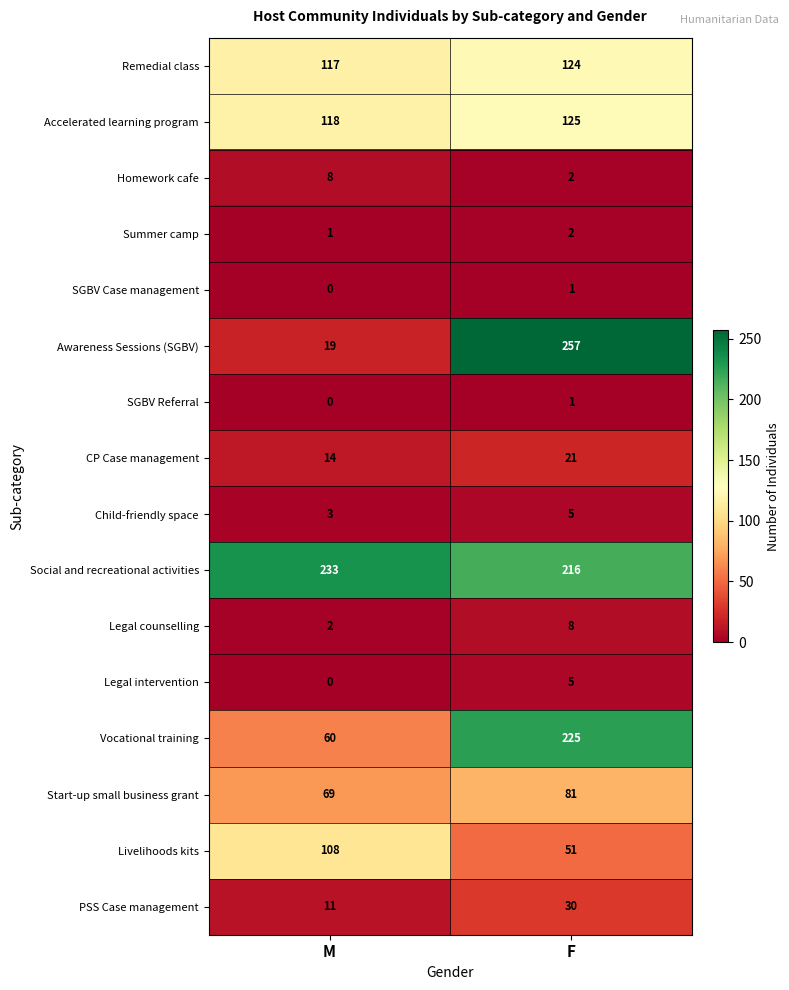

At which category is the sum across all series the highest?

F